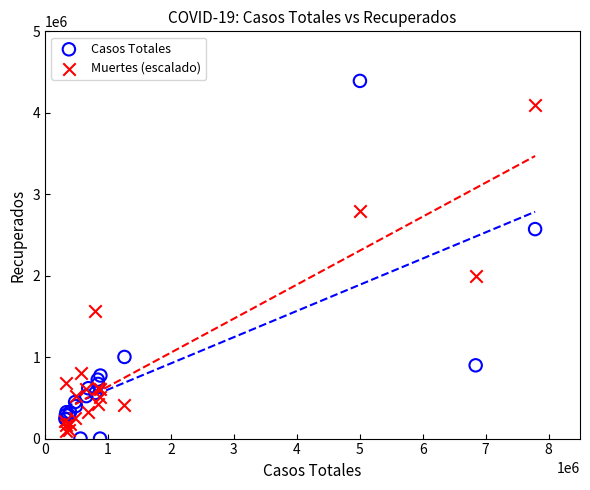

Across all series, what Y value is closest to 2195712?

1992492.1